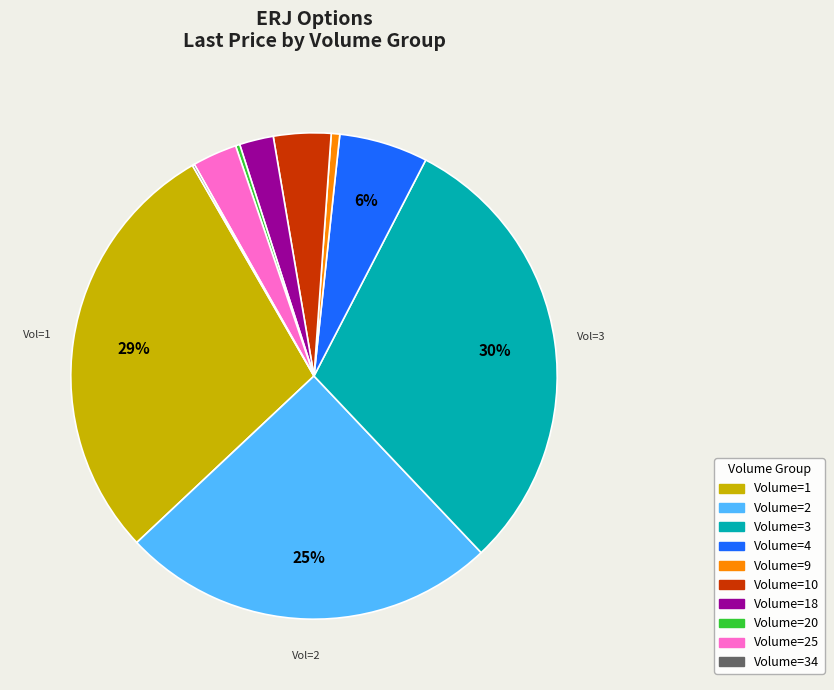

Is there any slice that represents more than half of the pie?

No